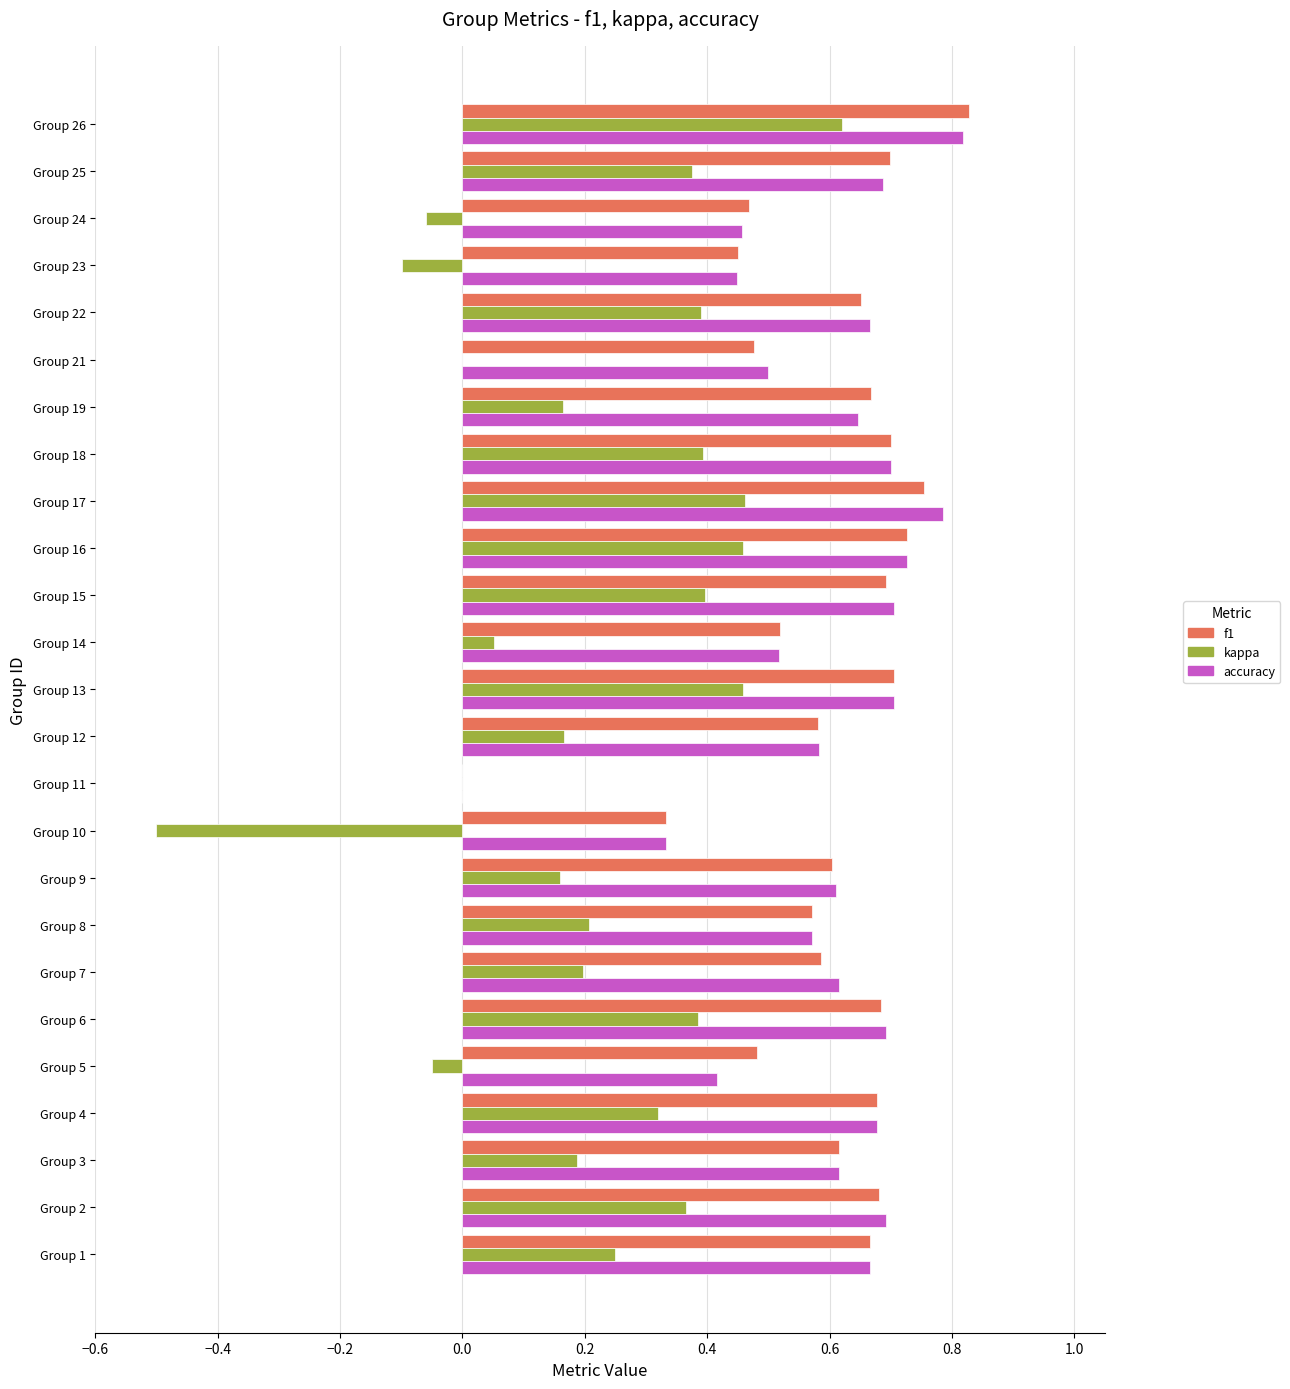

Which label corresponds to the largest value in the chart?

Group 26